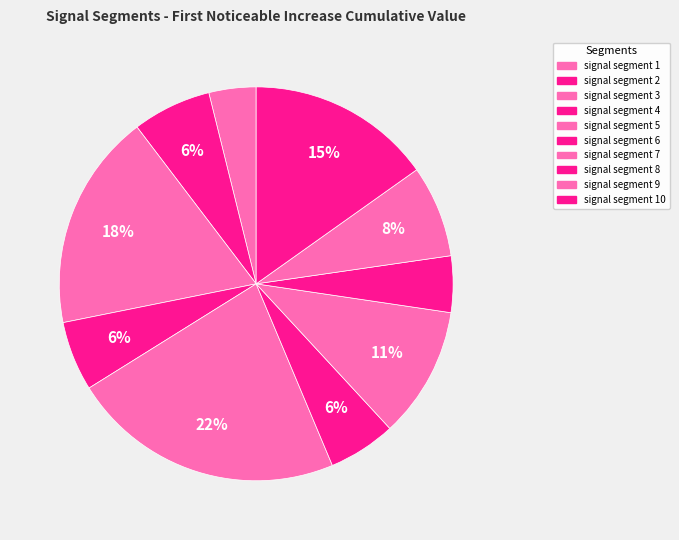

Rank the categories by value from lowest to highest.

signal segment 1, signal segment 8, signal segment 6, signal segment 4, signal segment 2, signal segment 9, signal segment 7, signal segment 10, signal segment 3, signal segment 5